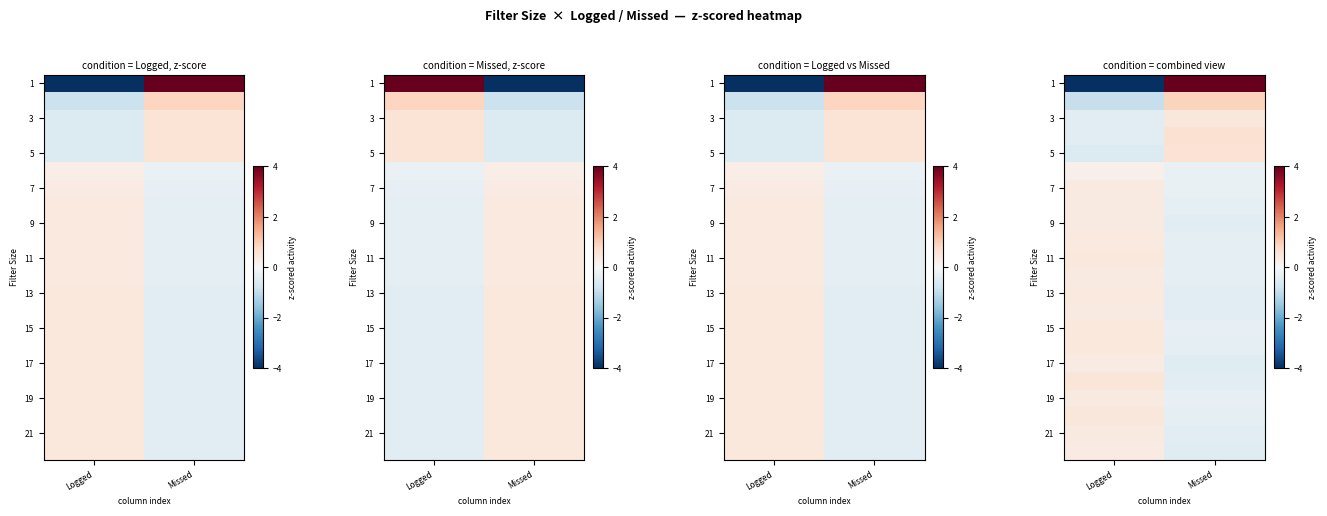

Is it true that 3 equals -0.8 at Logged?

False